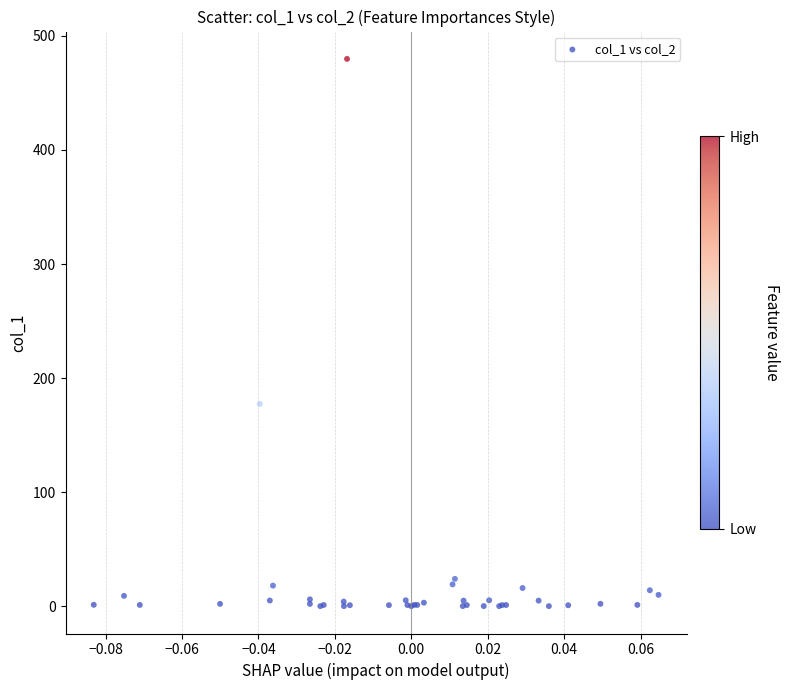

What Y value in the scatter plot is closest to 239?

177.3